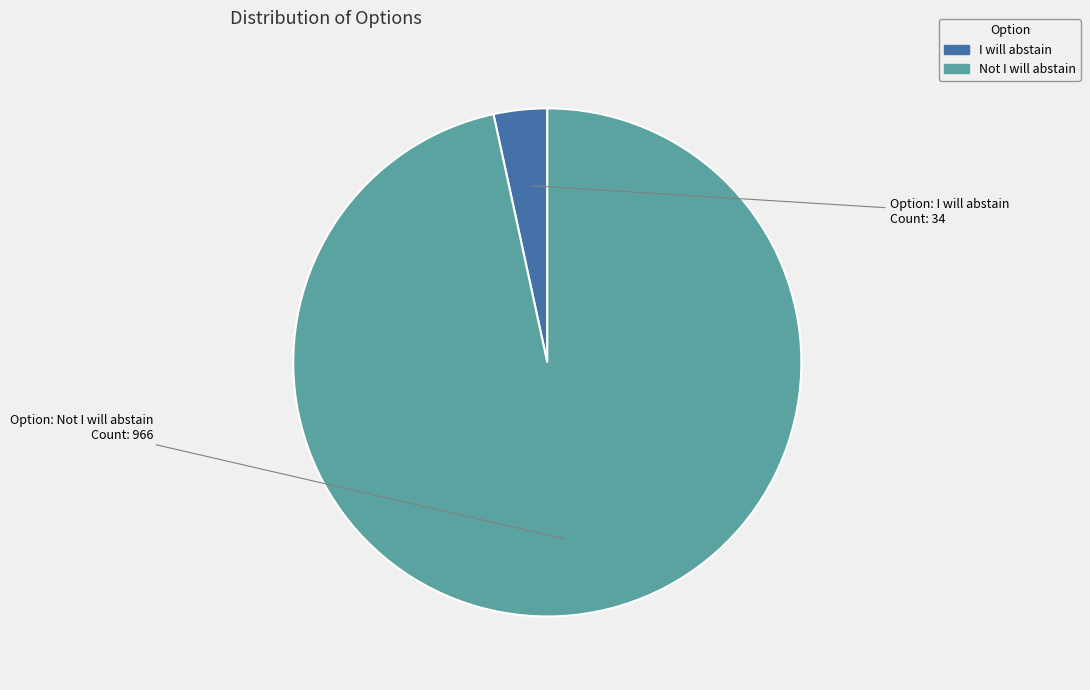

Combined, do I will abstain and Not I will abstain account for over 50%?

Yes